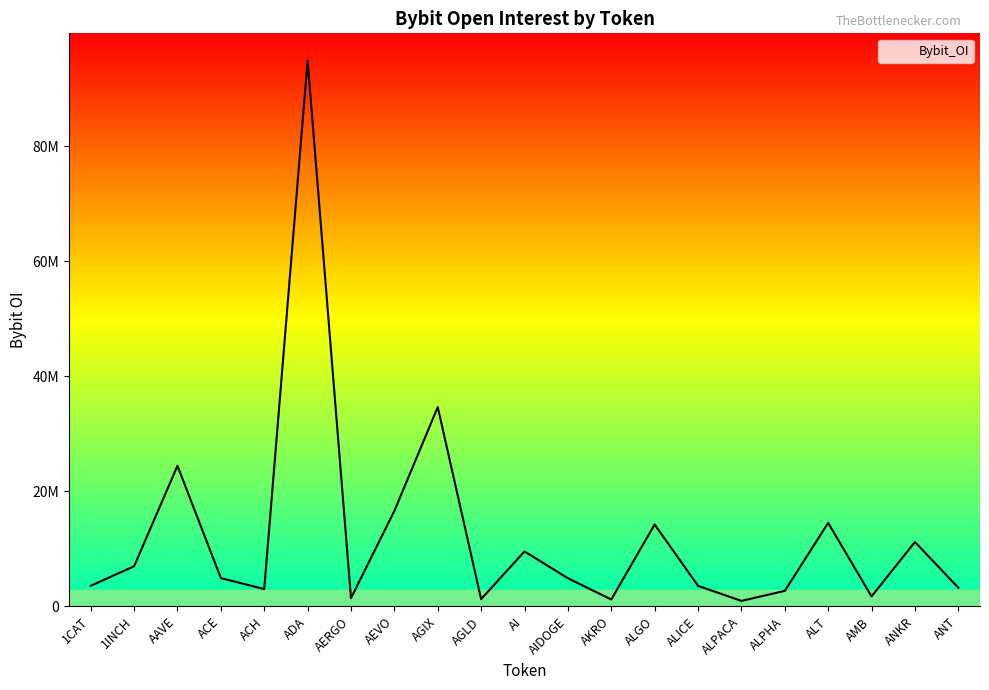

Rank the categories by value from highest to lowest.

ADA, AGIX, AAVE, AEVO, ALT, ALGO, ANKR, AI, 1INCH, ACE, AIDOGE, 1CAT, ALICE, ANT, ACH, ALPHA, AMB, AERGO, AGLD, AKRO, ALPACA